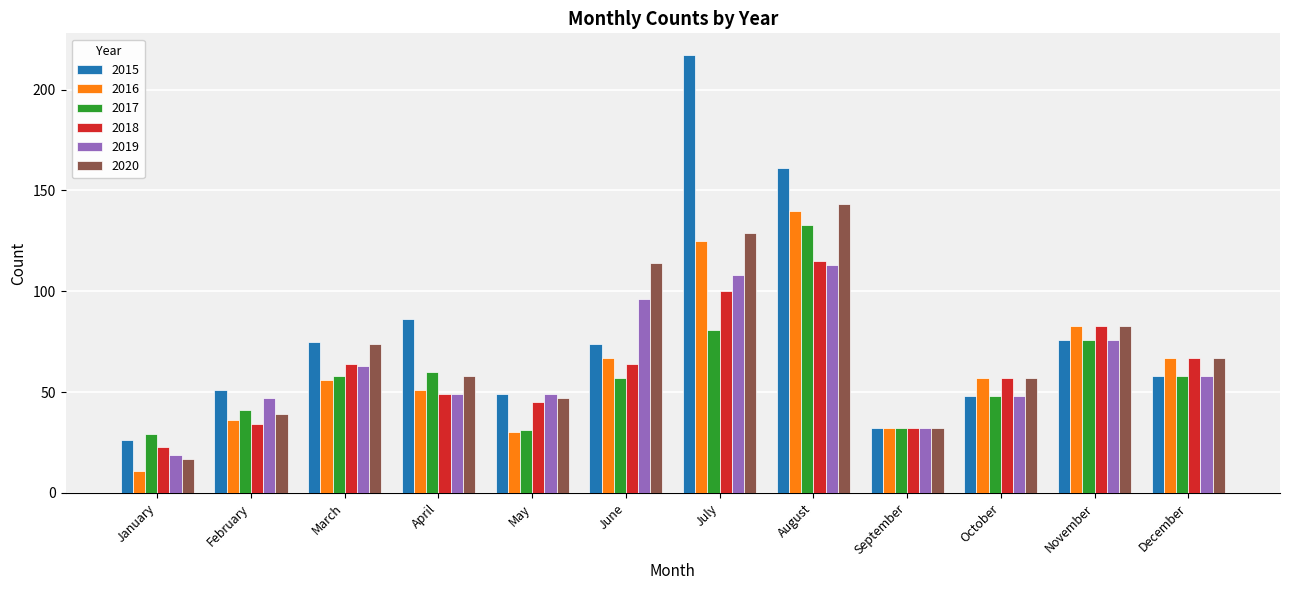

Is it true that 2015 equals 52 at March?

False